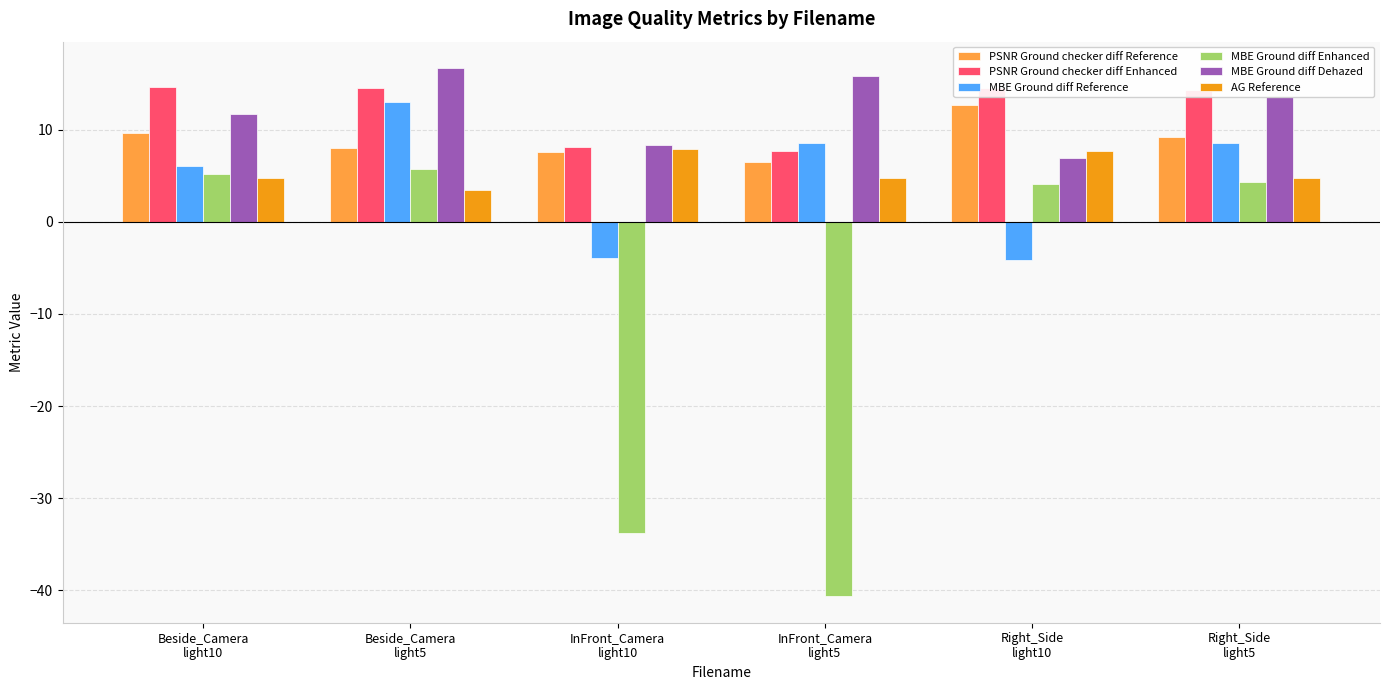

What is the label of the 1st bar from the right?

Right_Side
light5